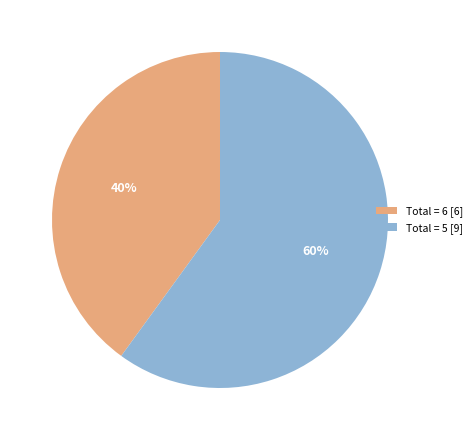

The Total = 6 [6] slice represents 40% of the pie. True or false?

True